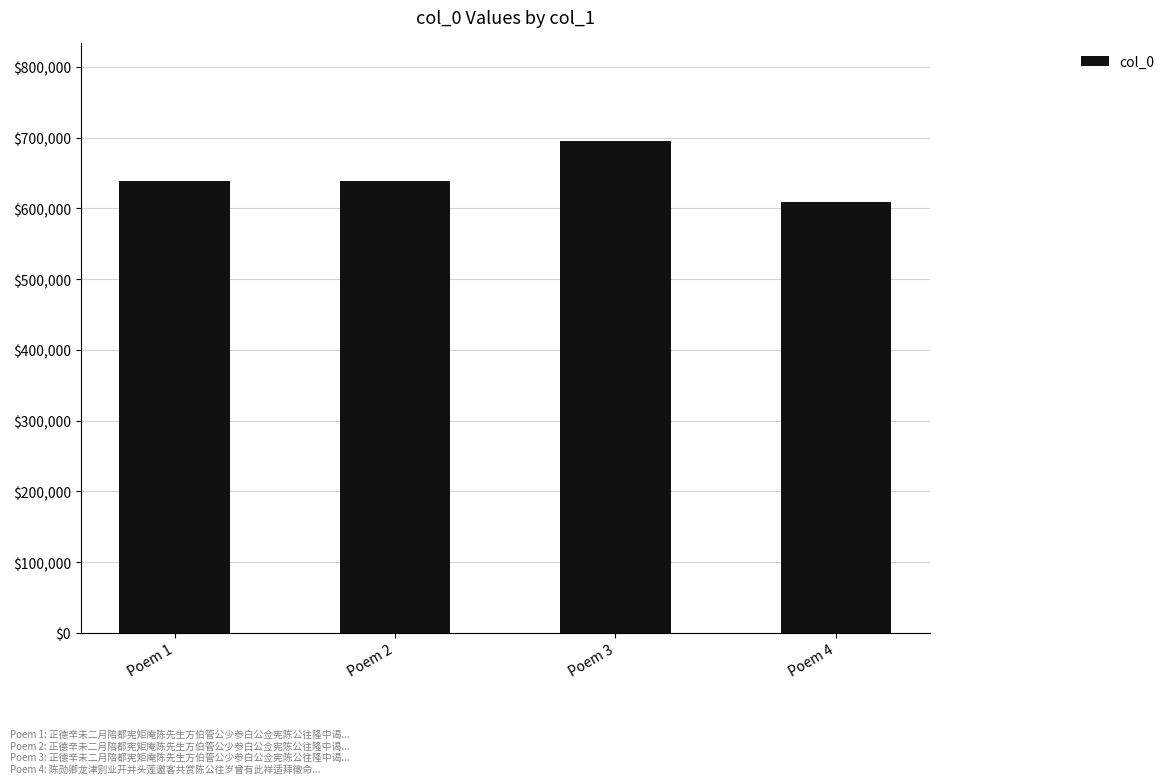

Is it true that the value at Poem 4 is 859667?

False